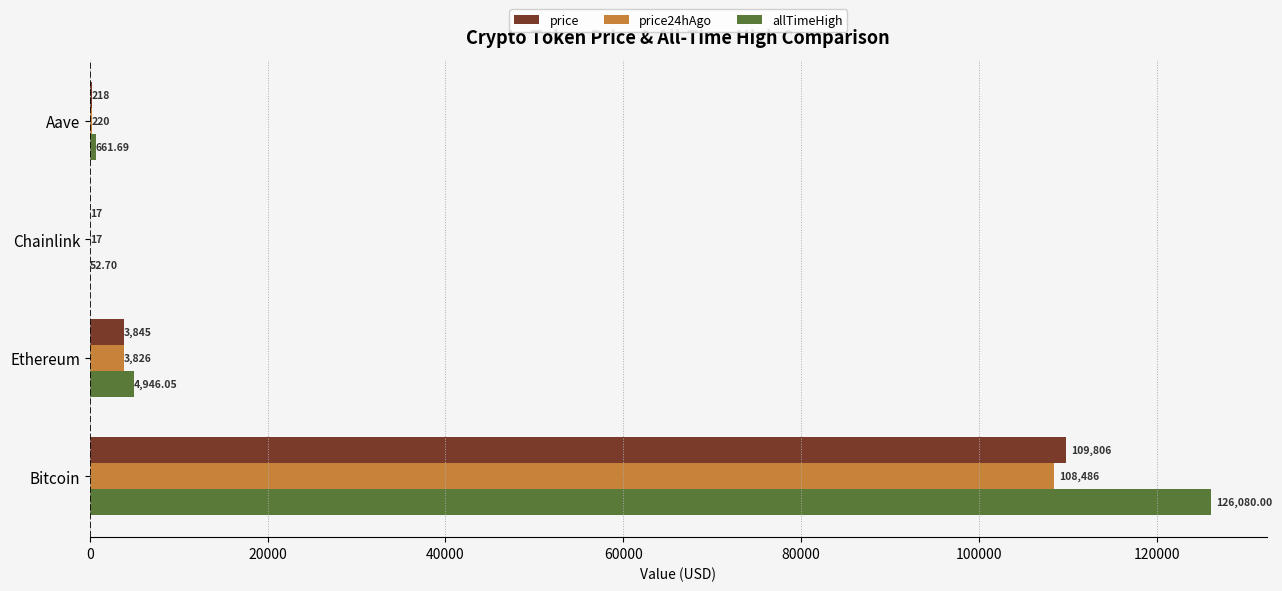

Which series has the largest total across all categories?

allTimeHigh